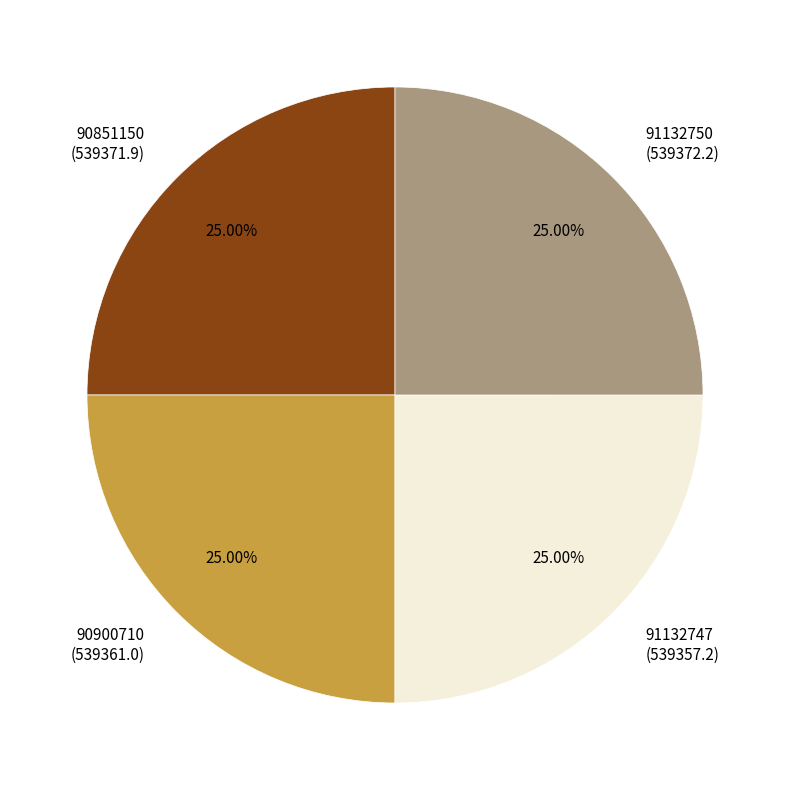

What percentage is the 91132750 slice, to the nearest percent?

25%